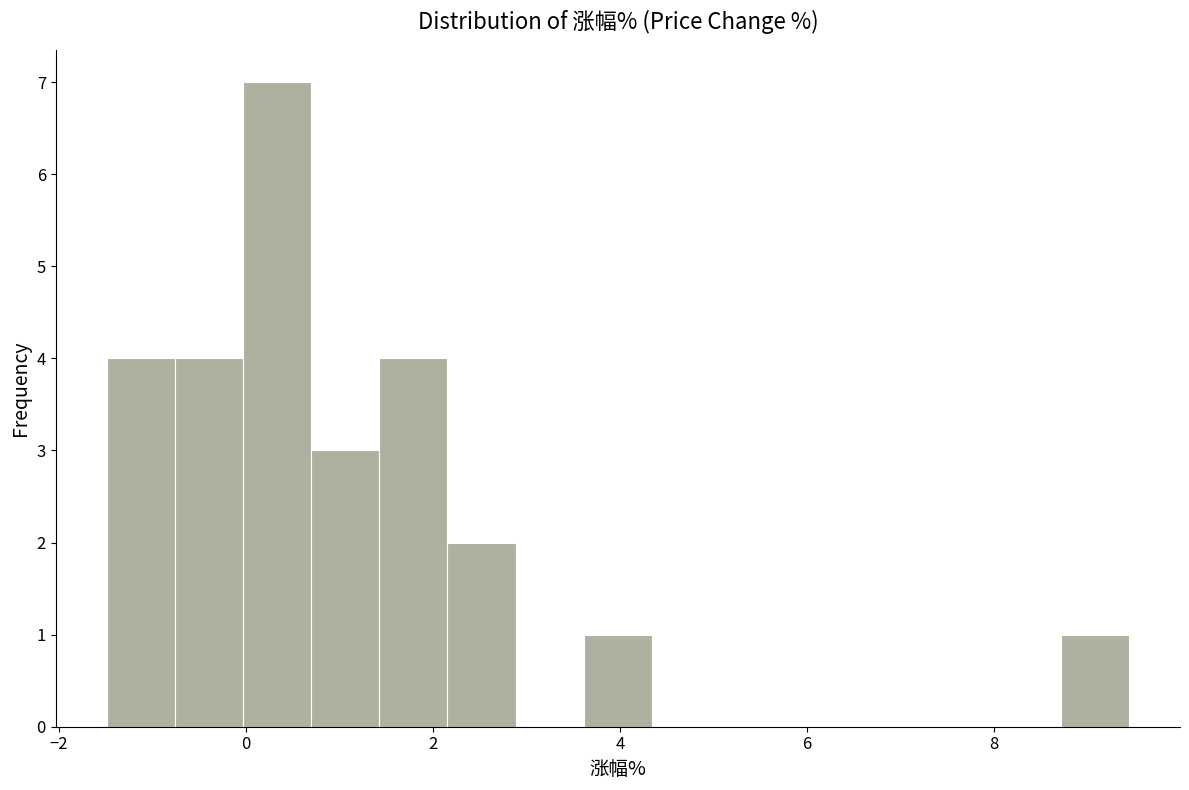

Read against the x-axis, roughly where is the centre of the tallest bar?

0.4